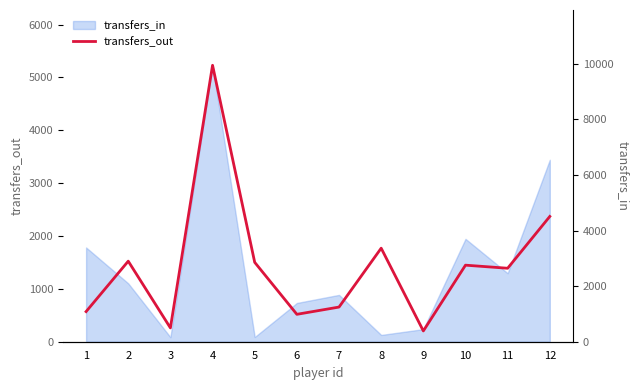

List the labels in order of value, largest first.

4, 12, 8, 2, 5, 10, 11, 7, 1, 6, 3, 9